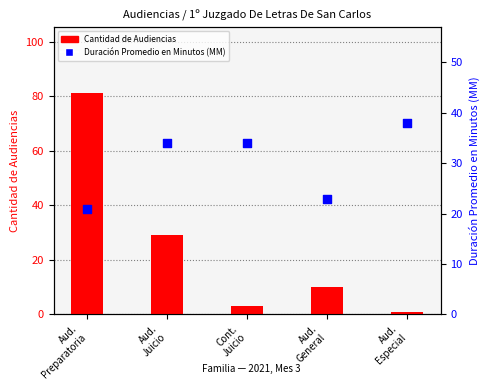

Which series has the largest total across all categories?

Duración Promedio en Minutos (MM)